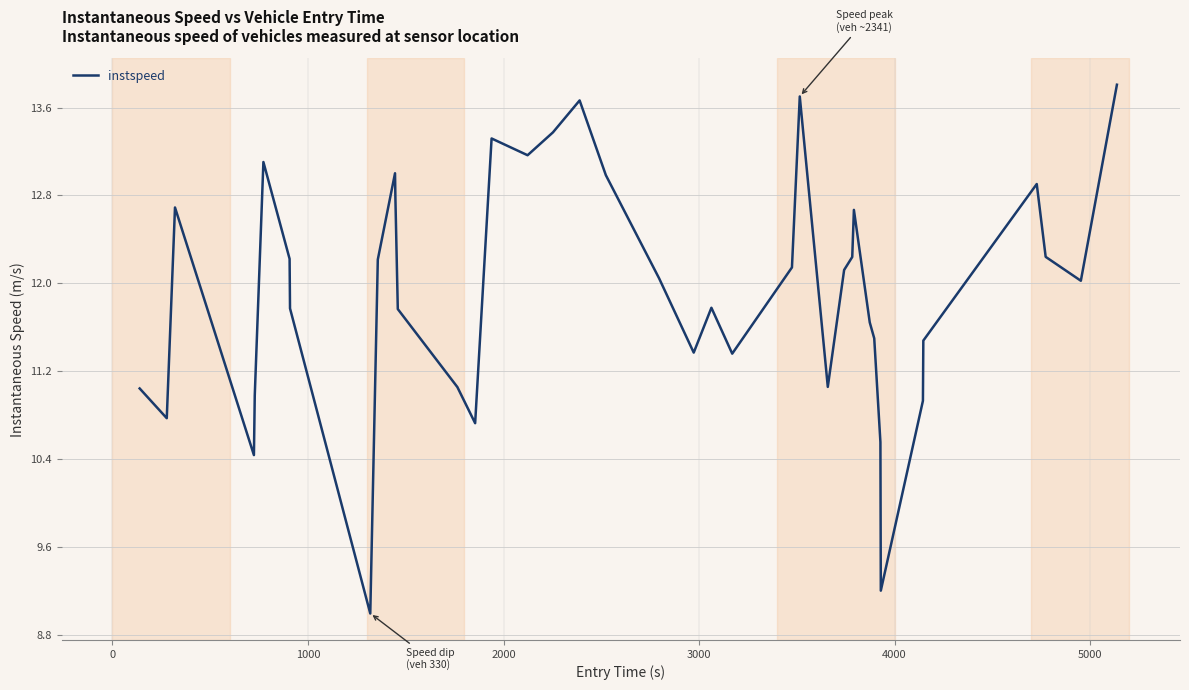

What is the difference between the maximum and minimum values?

4.8